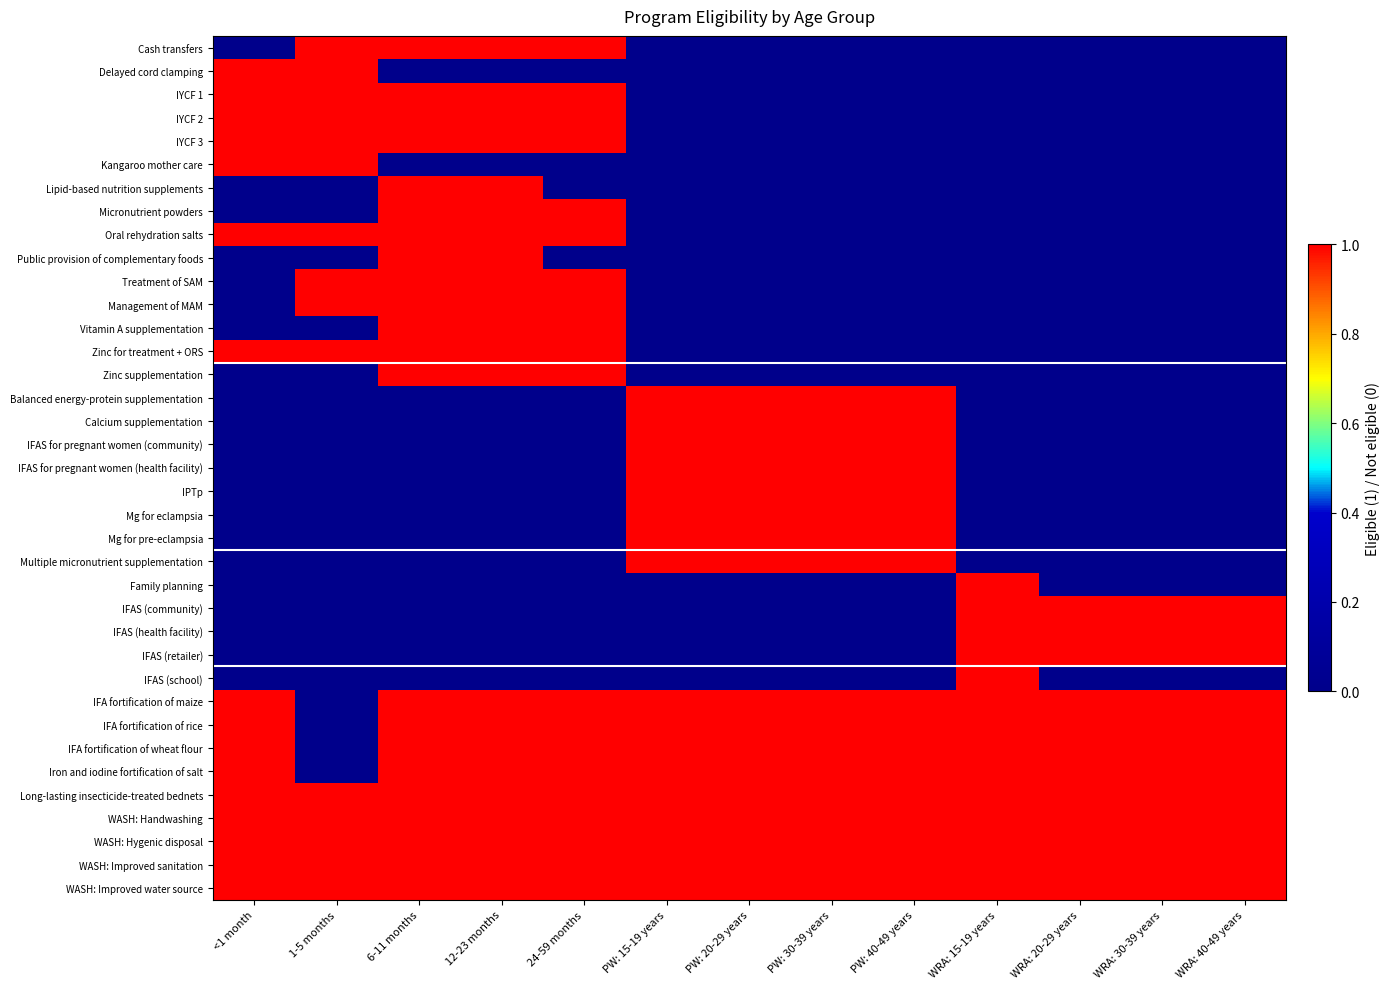

What is the difference between the highest and lowest values at WRA: 20-29 years?

1